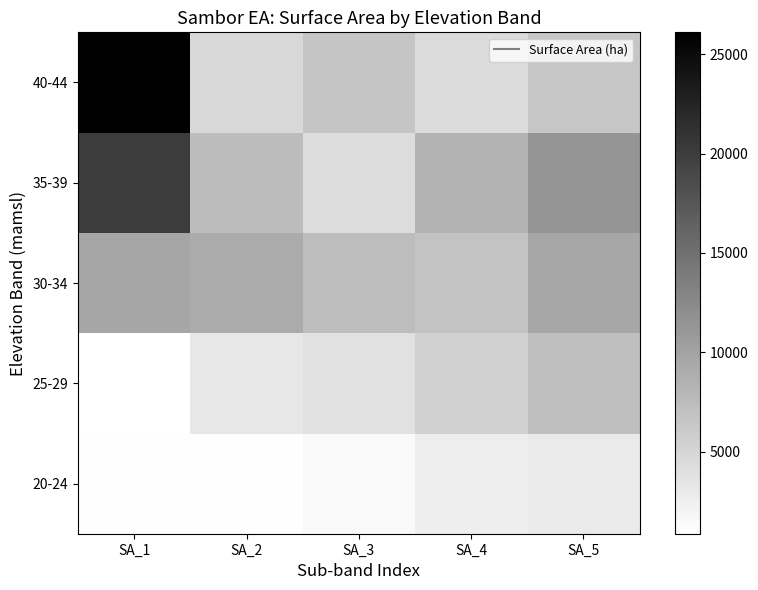

What is the spread (max minus min) of values at SA_3?

5877.4